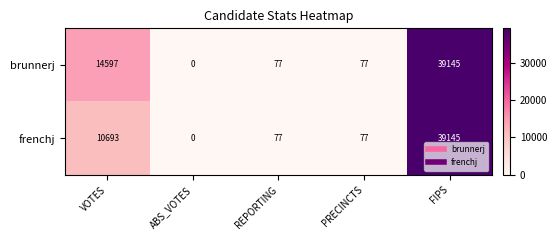

What is the difference between the maximum and second lowest values in the frenchj series?

39068